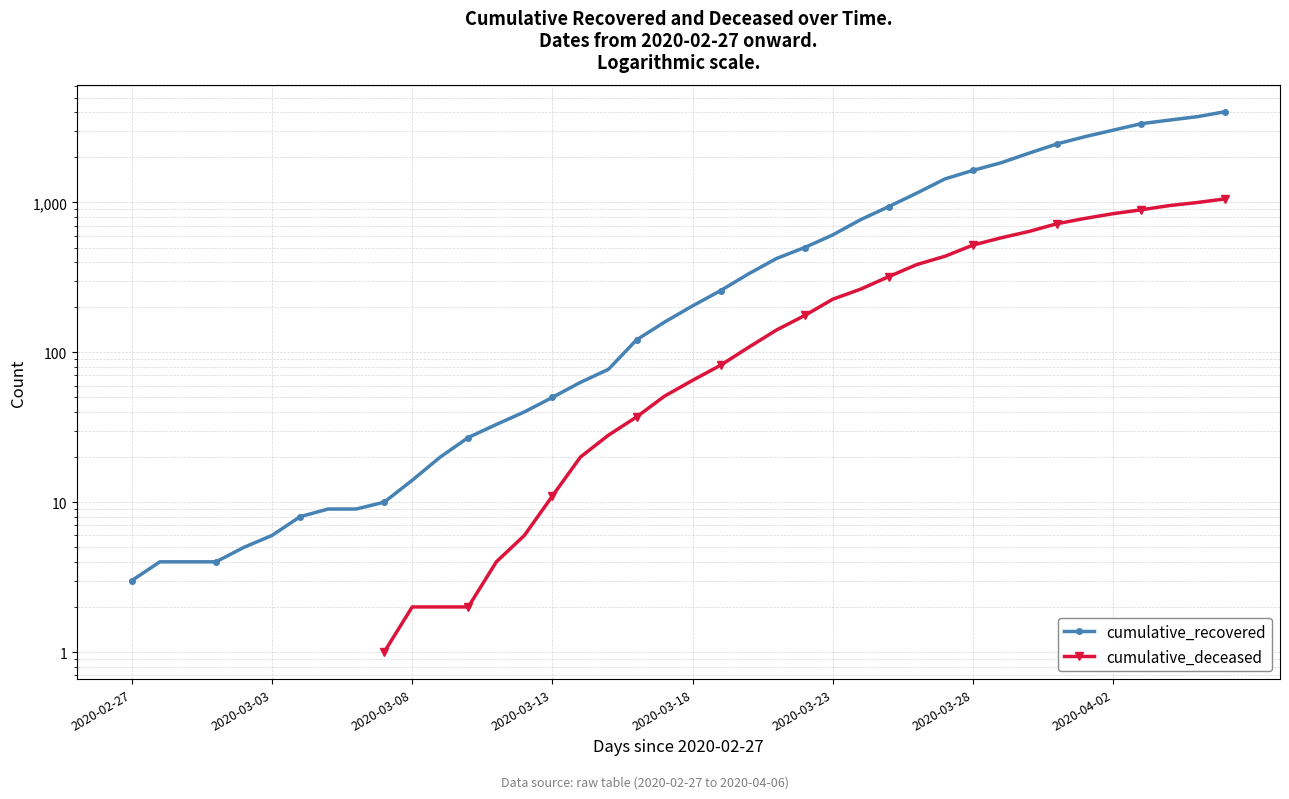

Which series changed the most between 15 and 22?

cumulative_recovered